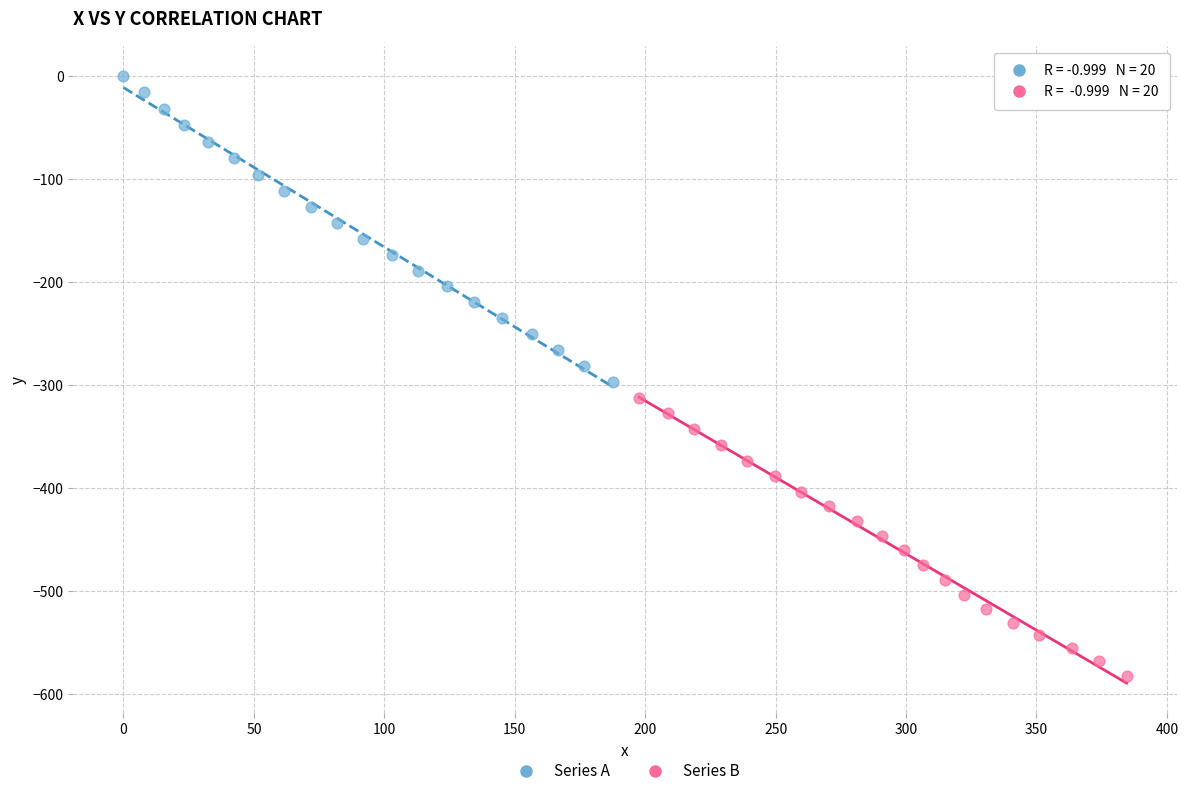

Which series reaches the minimum Y coordinate?

Series B